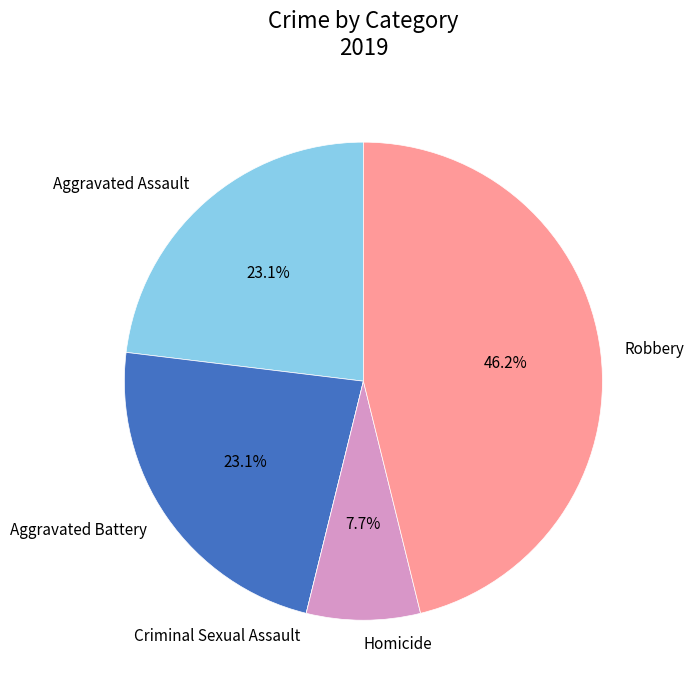

What is the ratio of the value at Robbery to the value at Aggravated Battery?

2.0